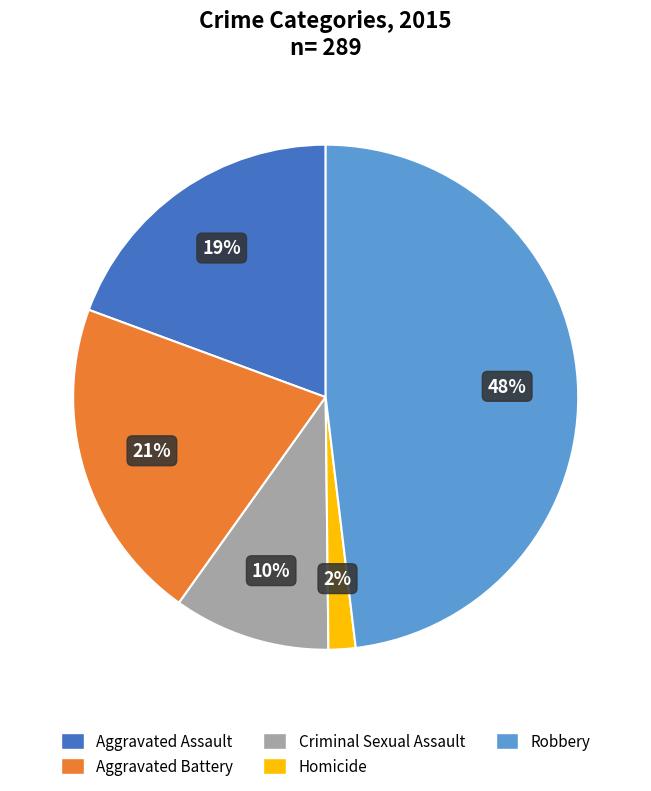

Which category has the smallest portion of the pie?

Homicide